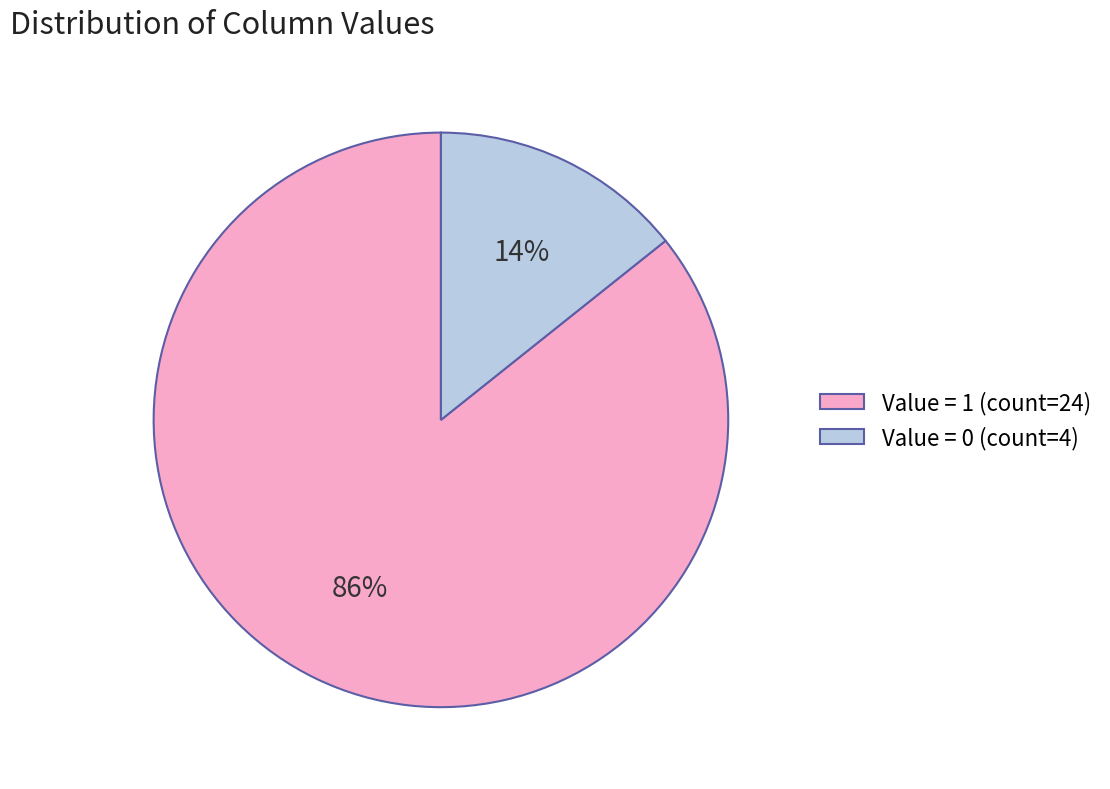

Is the sum of Value = 0 (count=4) and Value = 1 (count=24) greater than half?

Yes